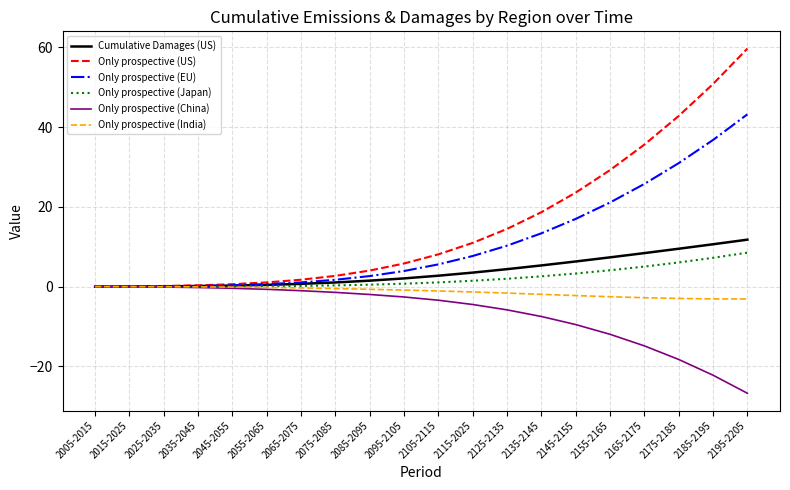

Is this an area chart (filled region under the line)?

No